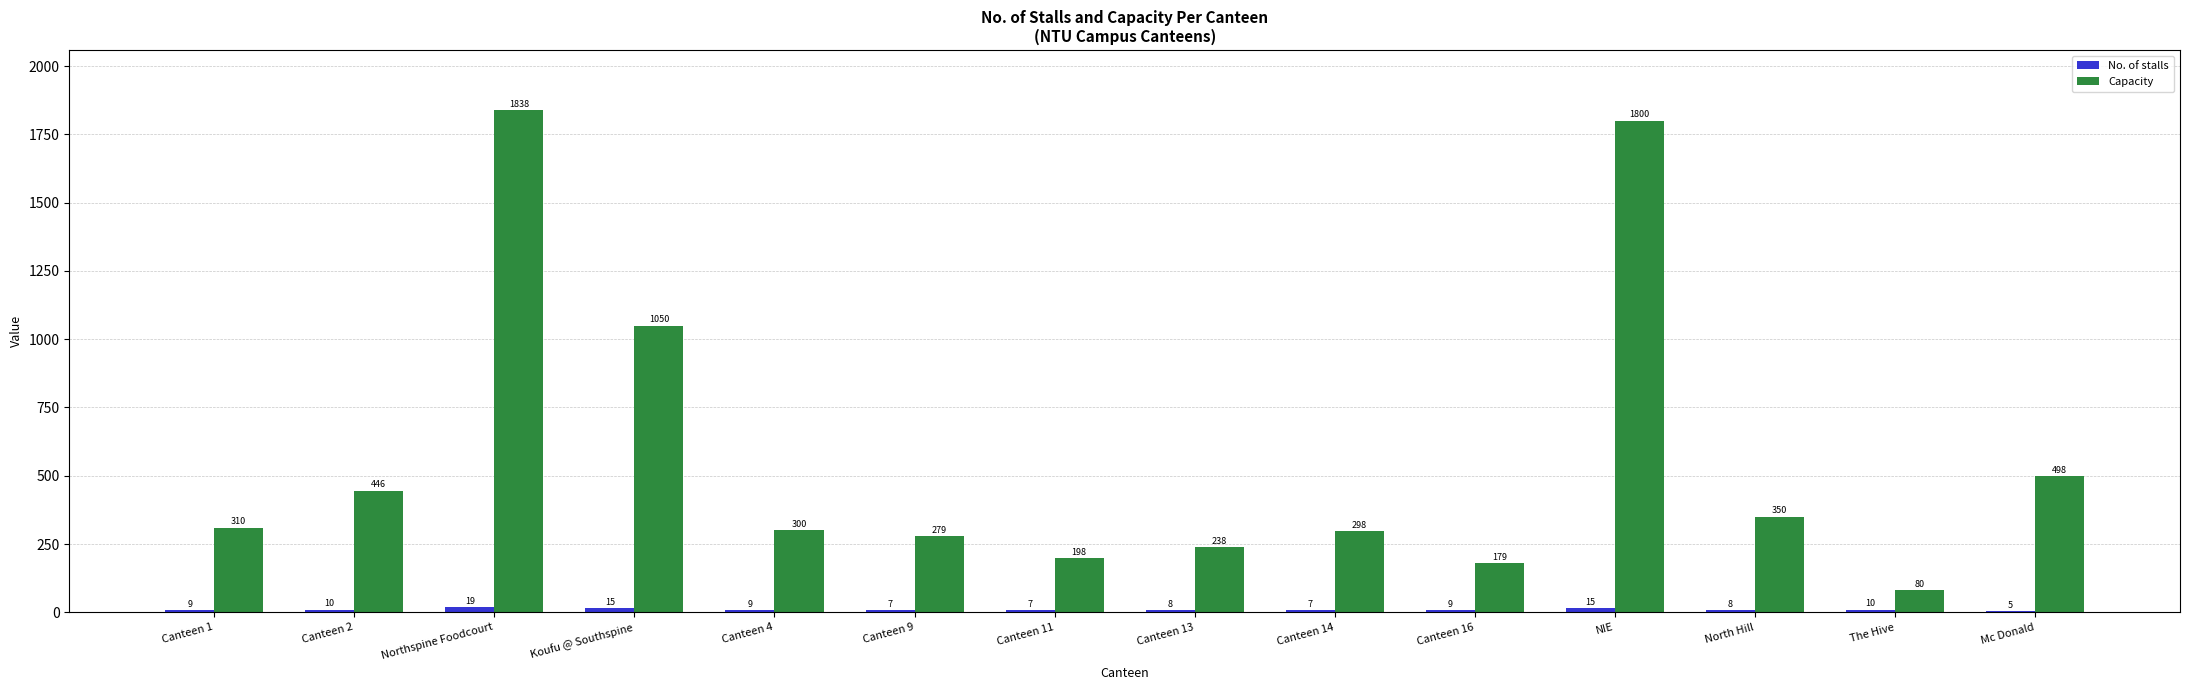

At which label is Capacity closest to 959?

Koufu @ Southspine